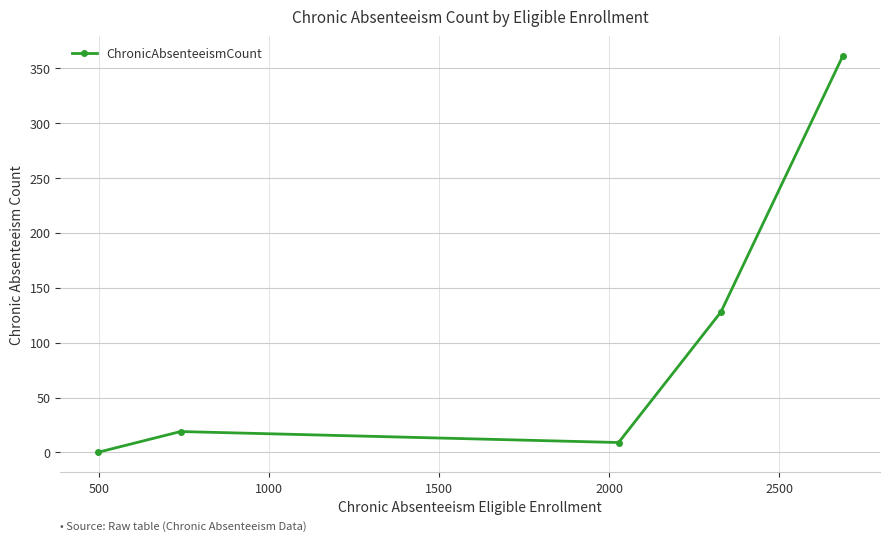

Reading left to right, list all the values displayed in this chart.

0	19	9	128	361